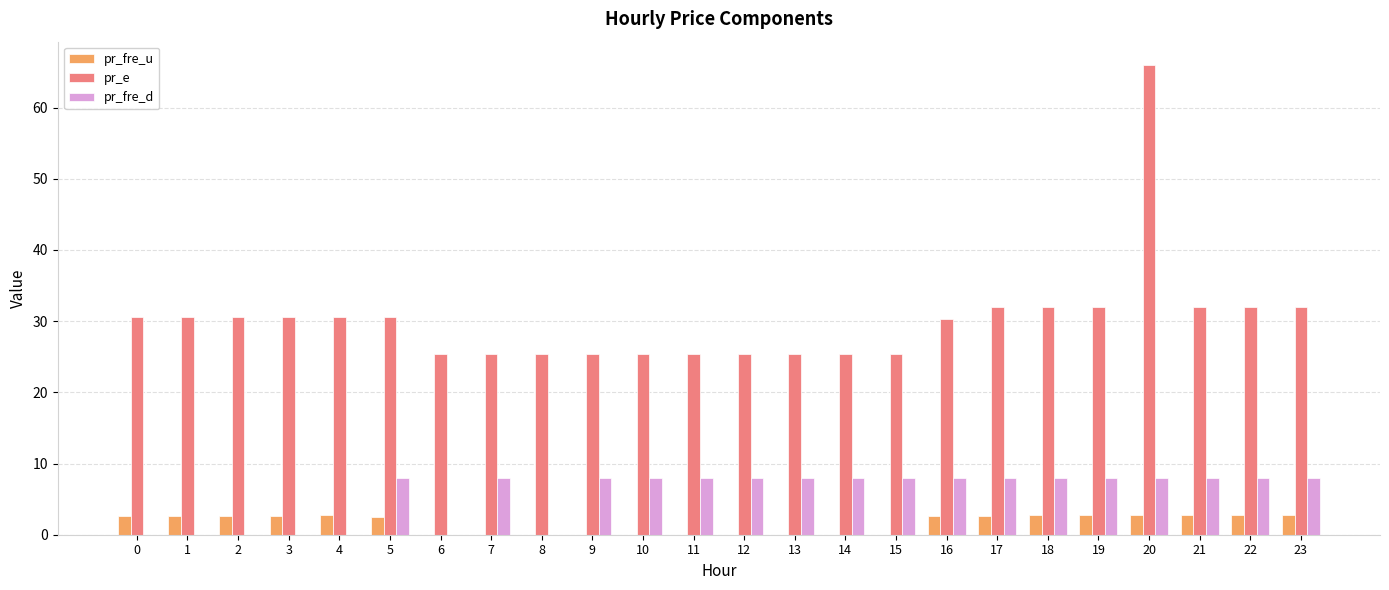

Which category has the highest value across all series?

20